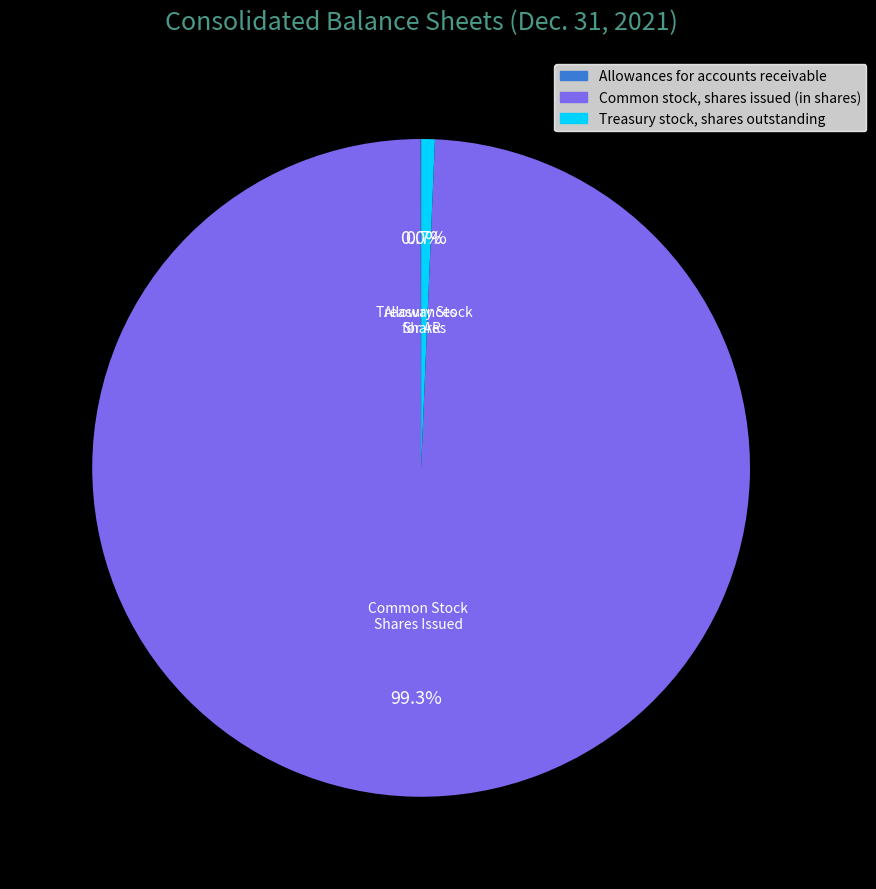

Is it true that Treasury stock, shares outstanding is 1% of the pie?

True